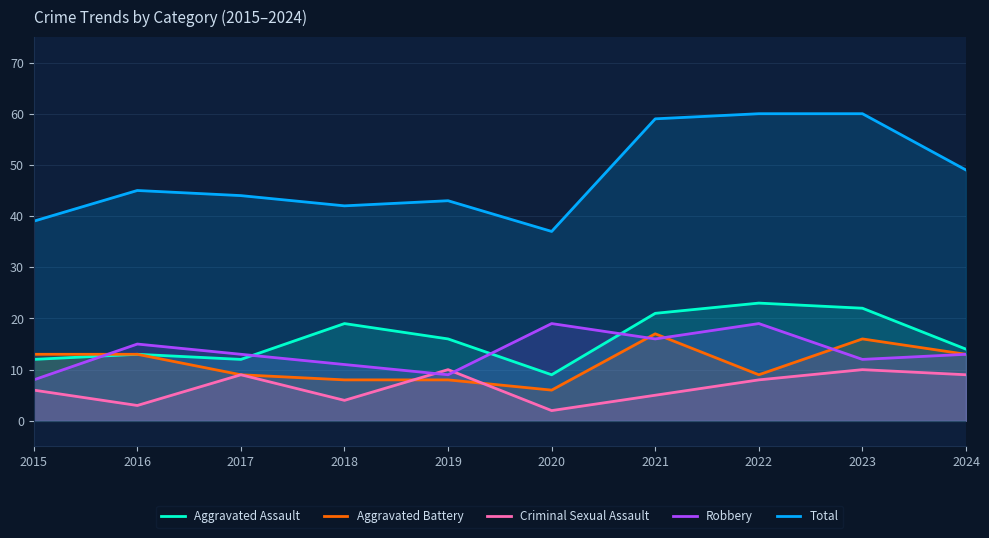

Which series ends up on top after the final intersection of Aggravated Assault and Robbery?

Aggravated Assault